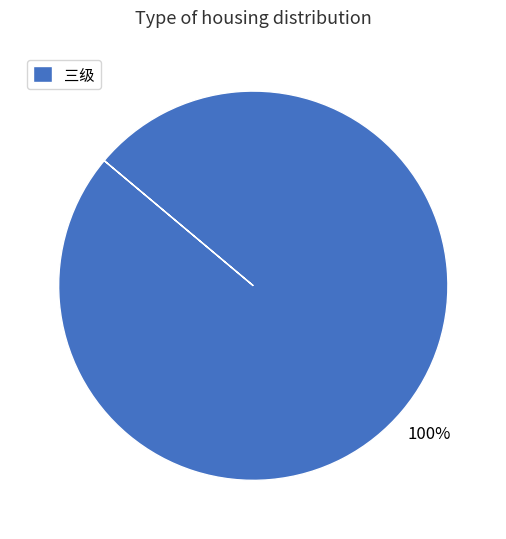

Which category accounts for the majority?

三级